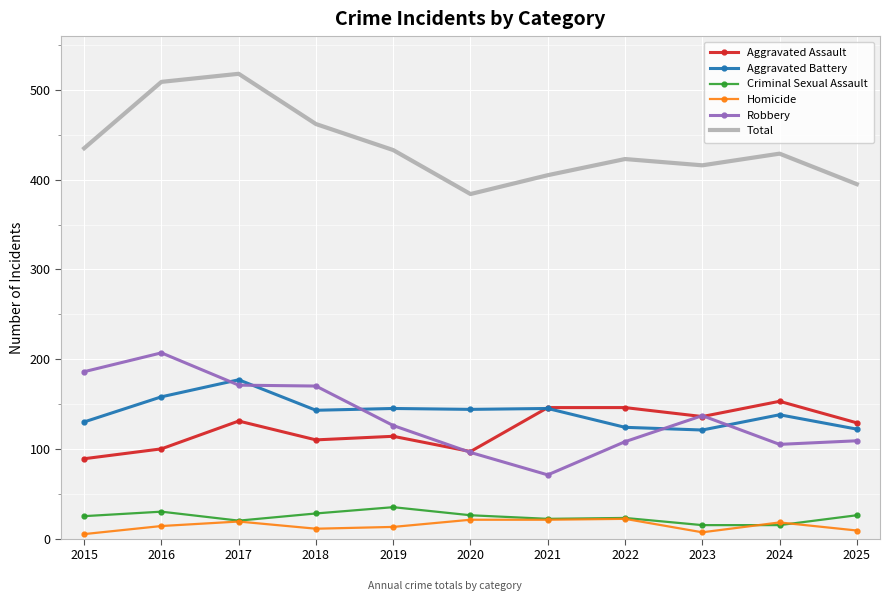

What is the difference between the second highest and second lowest values in the Aggravated Assault series?

49